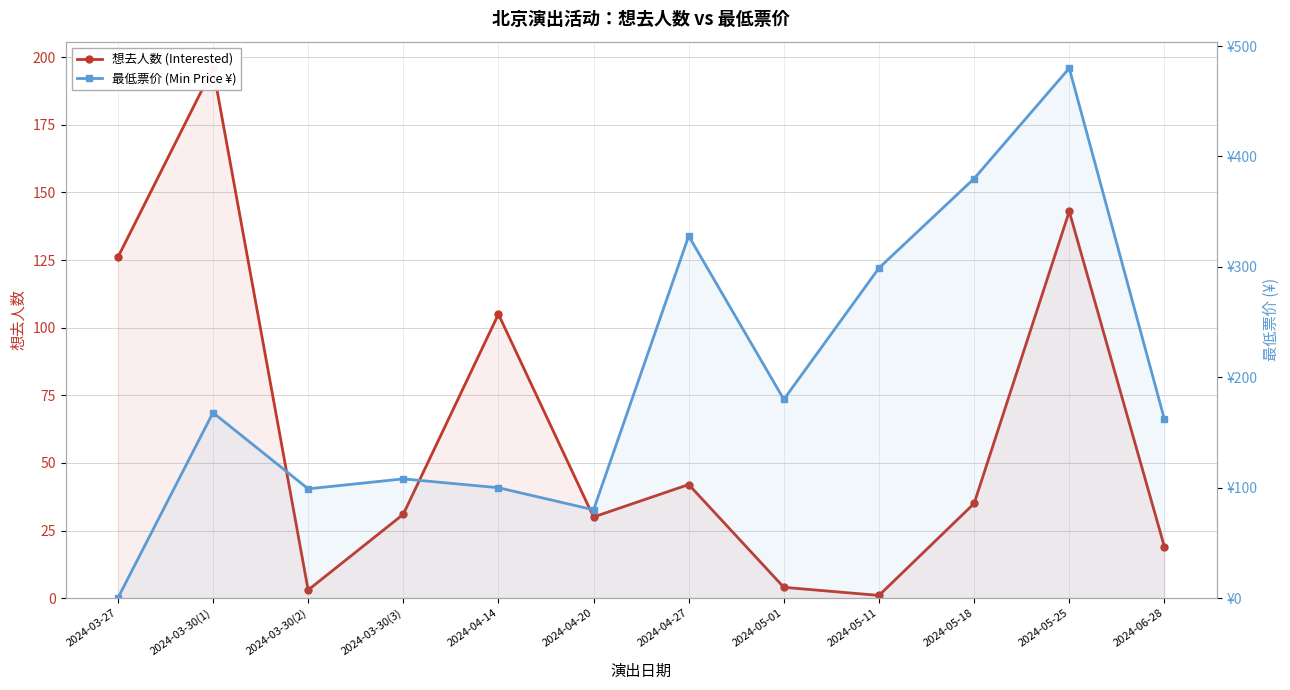

Which series ends up on top after the final intersection of 最低票价 (Min Price ¥) and 想去人数 (Interested)?

最低票价 (Min Price ¥)